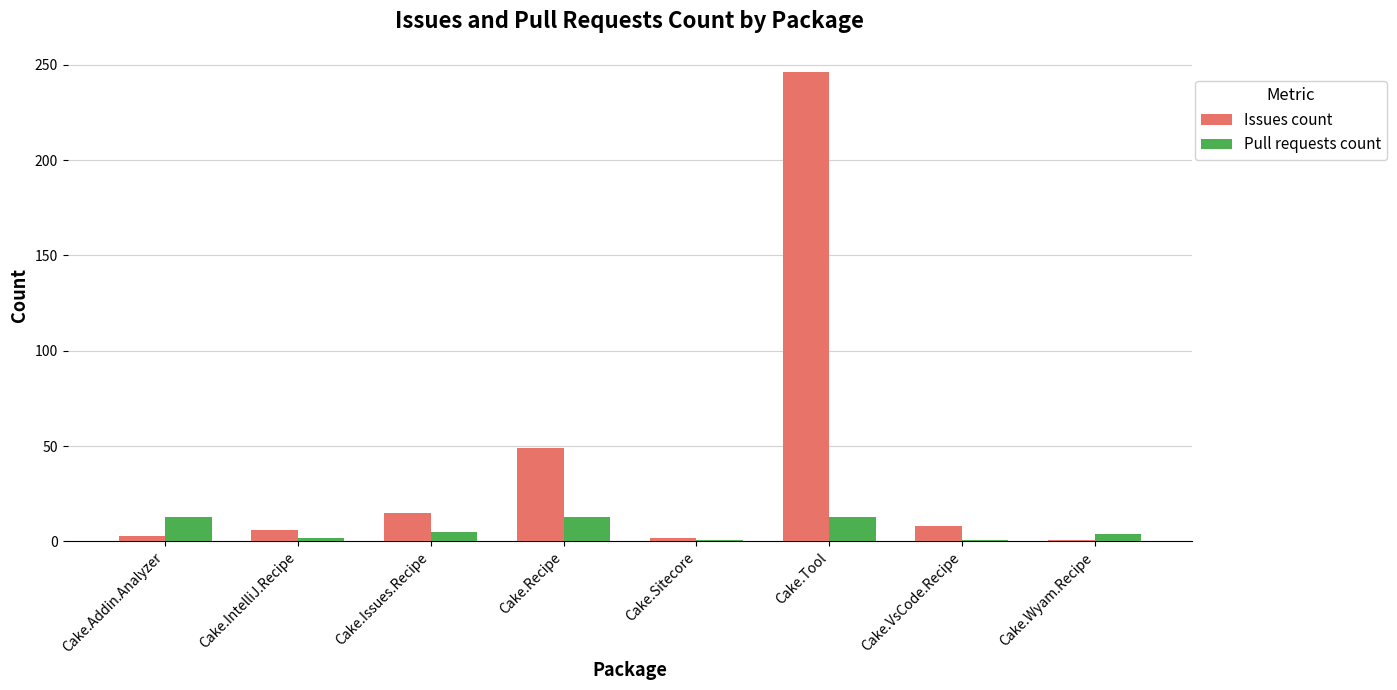

Which series changed the most between Cake.Issues.Recipe and Cake.Recipe?

Issues count